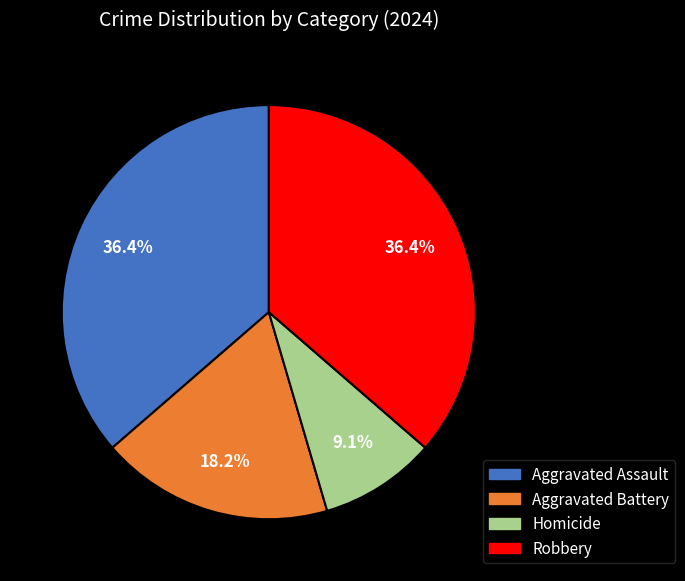

To the nearest percent, what portion does Robbery represent?

36%